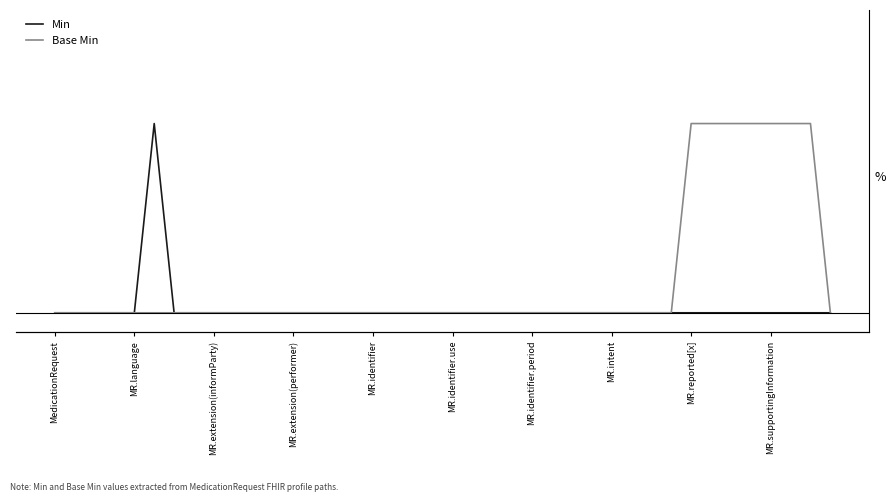

Reading left to right, what are all the values shown in this chart?

Min: 0	0	0	0	0	1	0	0	0	0	0	0	0	0	0	0	0	0	0	0	0	0	0	0	0	0	0	0	0	0	0	0	0	0	0	0	0	0	0	0
Base Min: 0	0	0	0	0	0	0	0	0	0	0	0	0	0	0	0	0	0	0	0	0	0	0	0	0	0	0	0	0	0	0	0	1	1	1	1	1	1	1	0